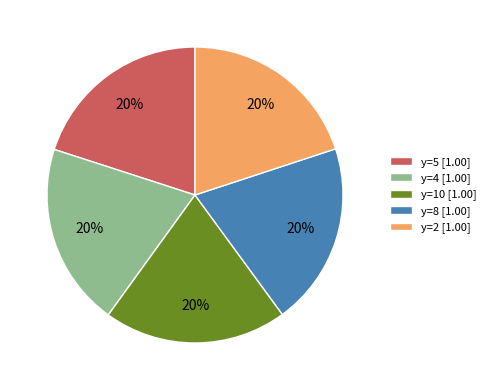

Is the sum of y=8 [1.00] and y=2 [1.00] greater than half?

No